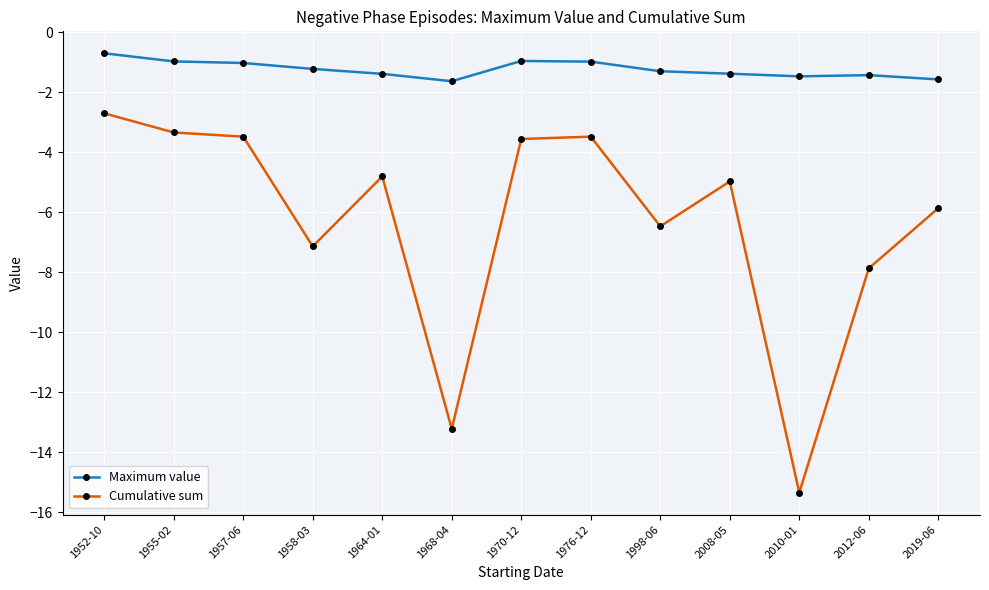

What is the difference between the maximum and second lowest values in the Cumulative sum series?

10.5